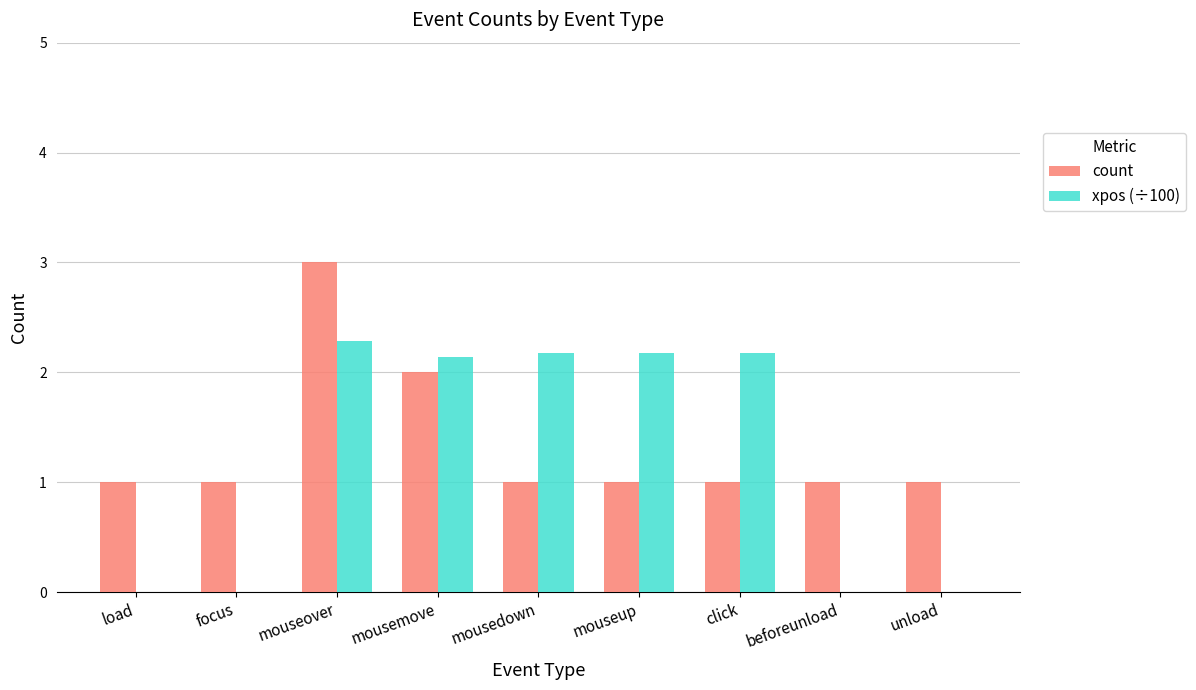

The xpos (÷100) series shows 0.8 at mousedown. True or false?

False